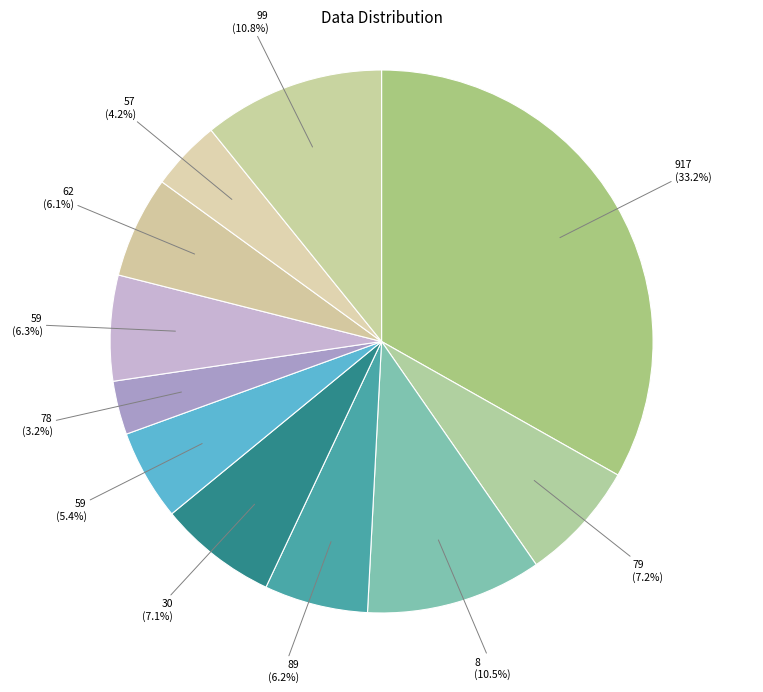

Count the number of slices in the pie.

11